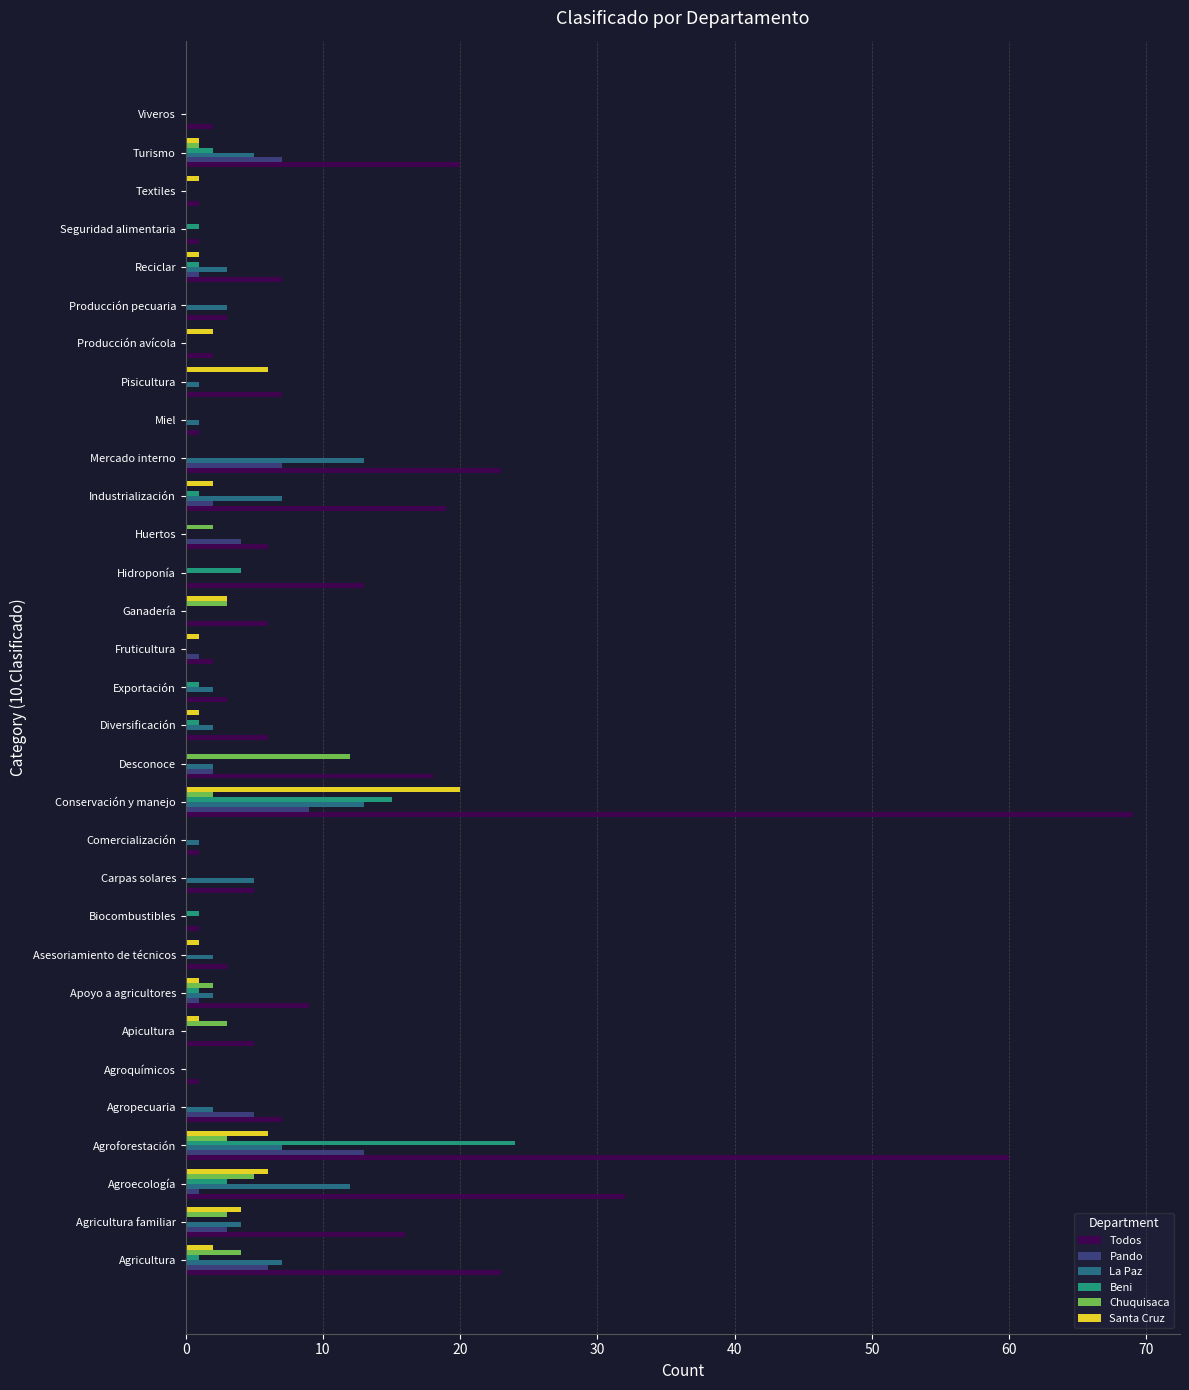

Which series has the largest total across all categories?

Todos